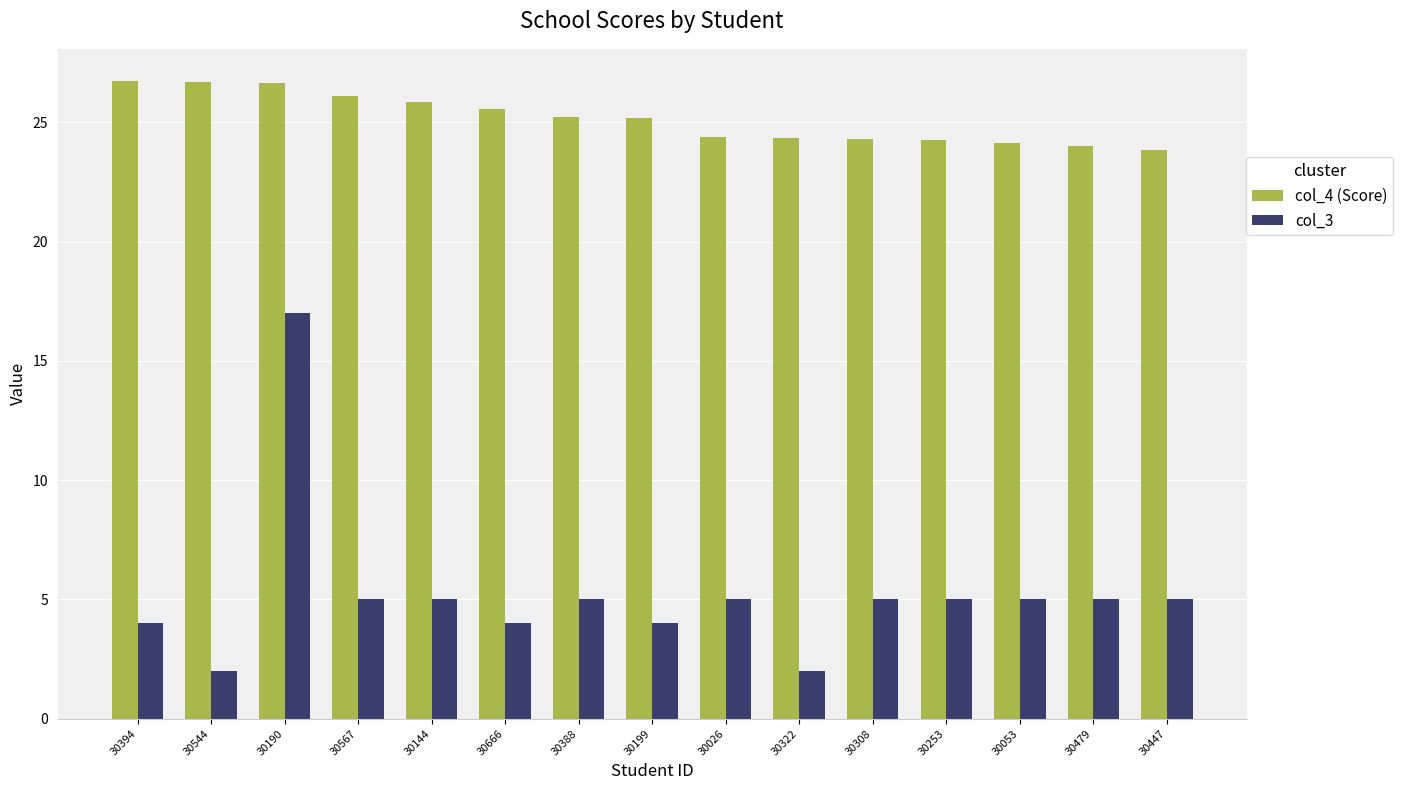

What are all the series names shown in the legend?

col_4 (Score), col_3